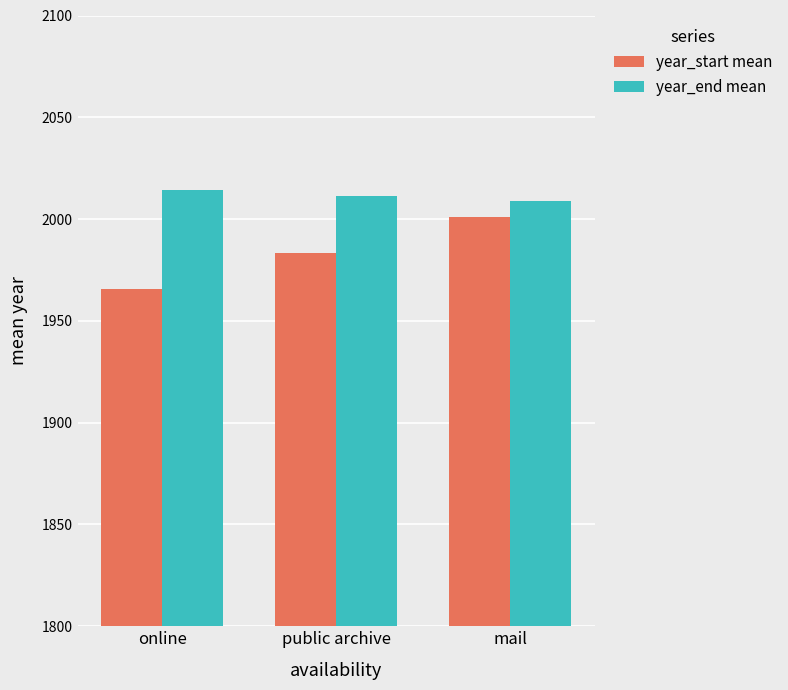

Which series has the largest range (max minus min)?

year_start mean